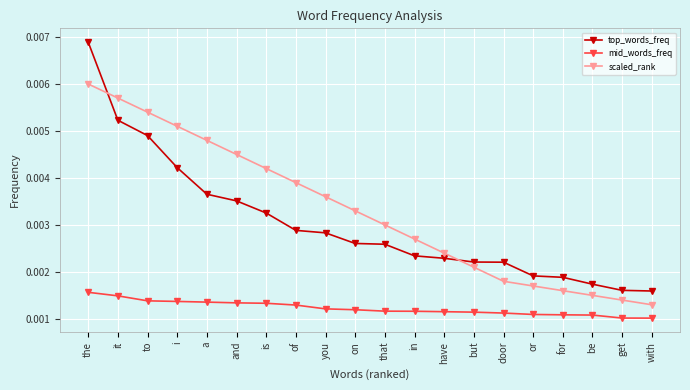

Count the scaled_rank values in the range 0 to 1.

20